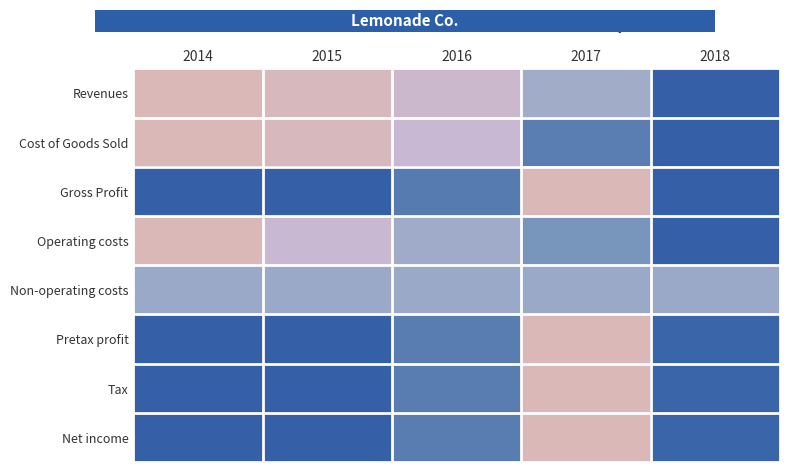

What is the greatest value displayed?

1.0